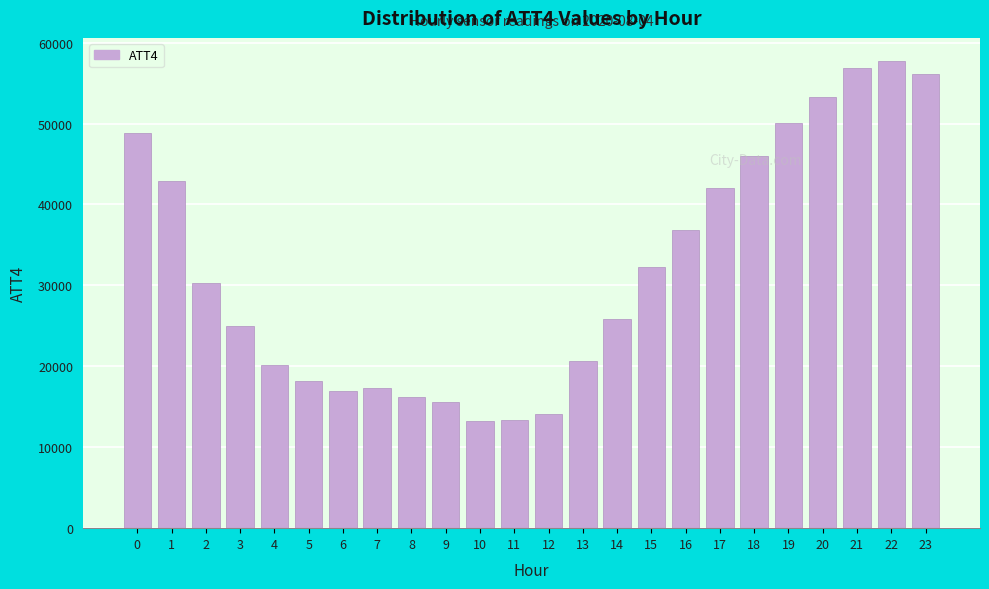

What is the average value?

32088